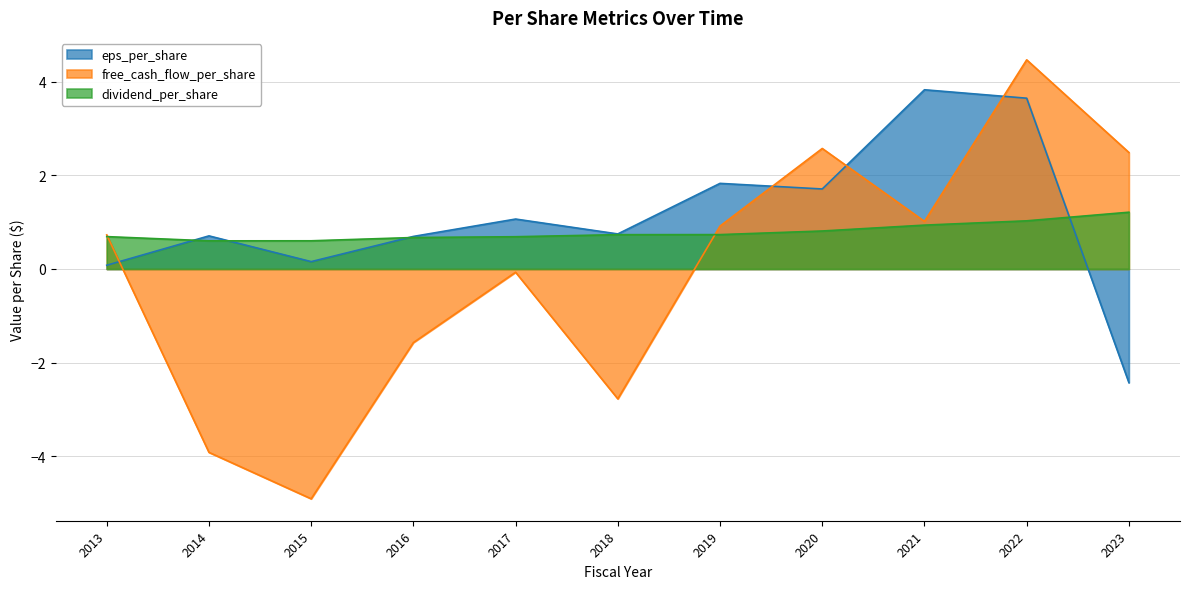

At which label is dividend_per_share closest to 0?

2014